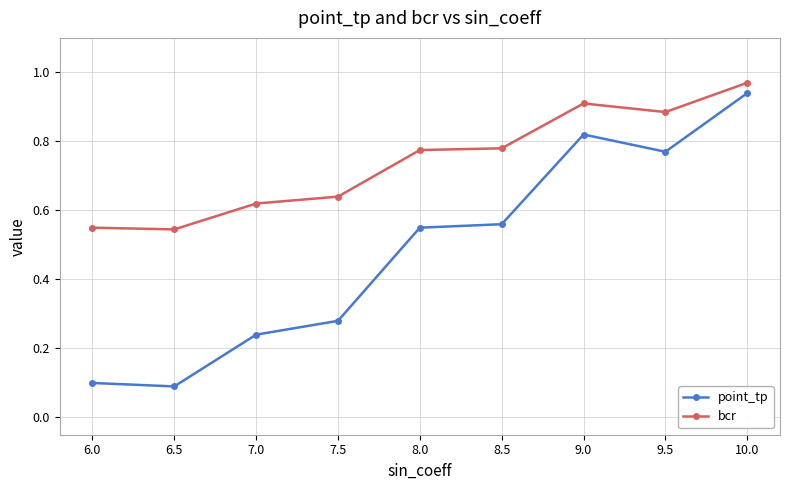

At how many categories does at least one series exceed 0?

9